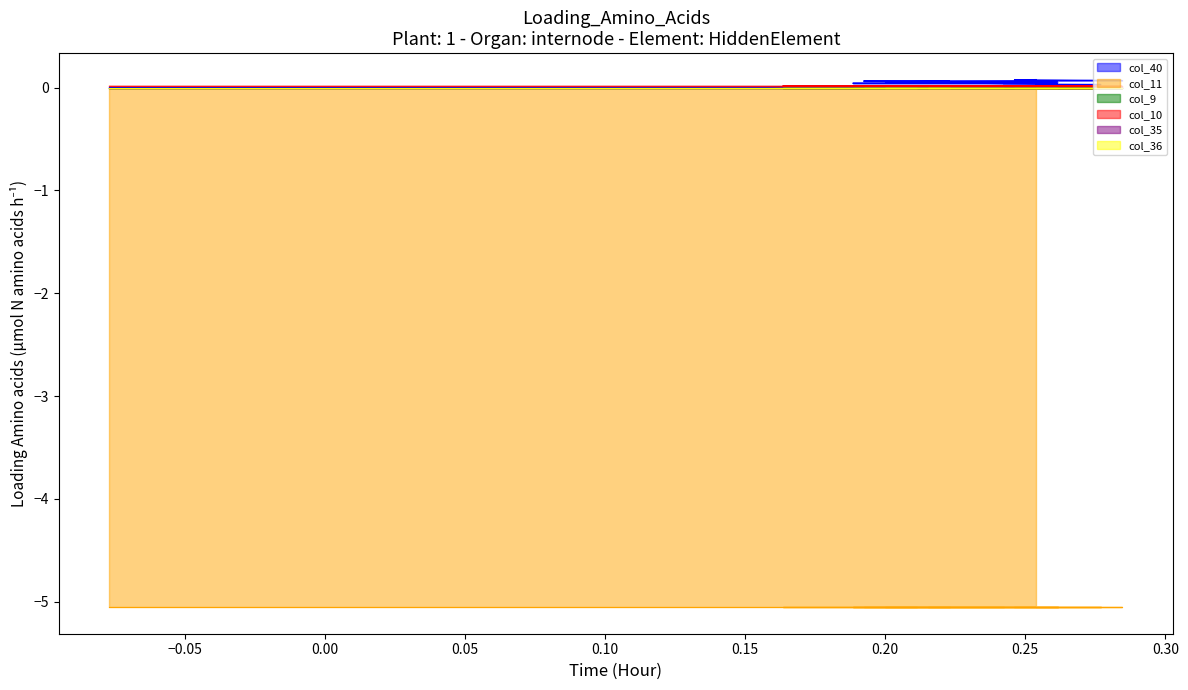

Between 6 and 24, which is larger?

24